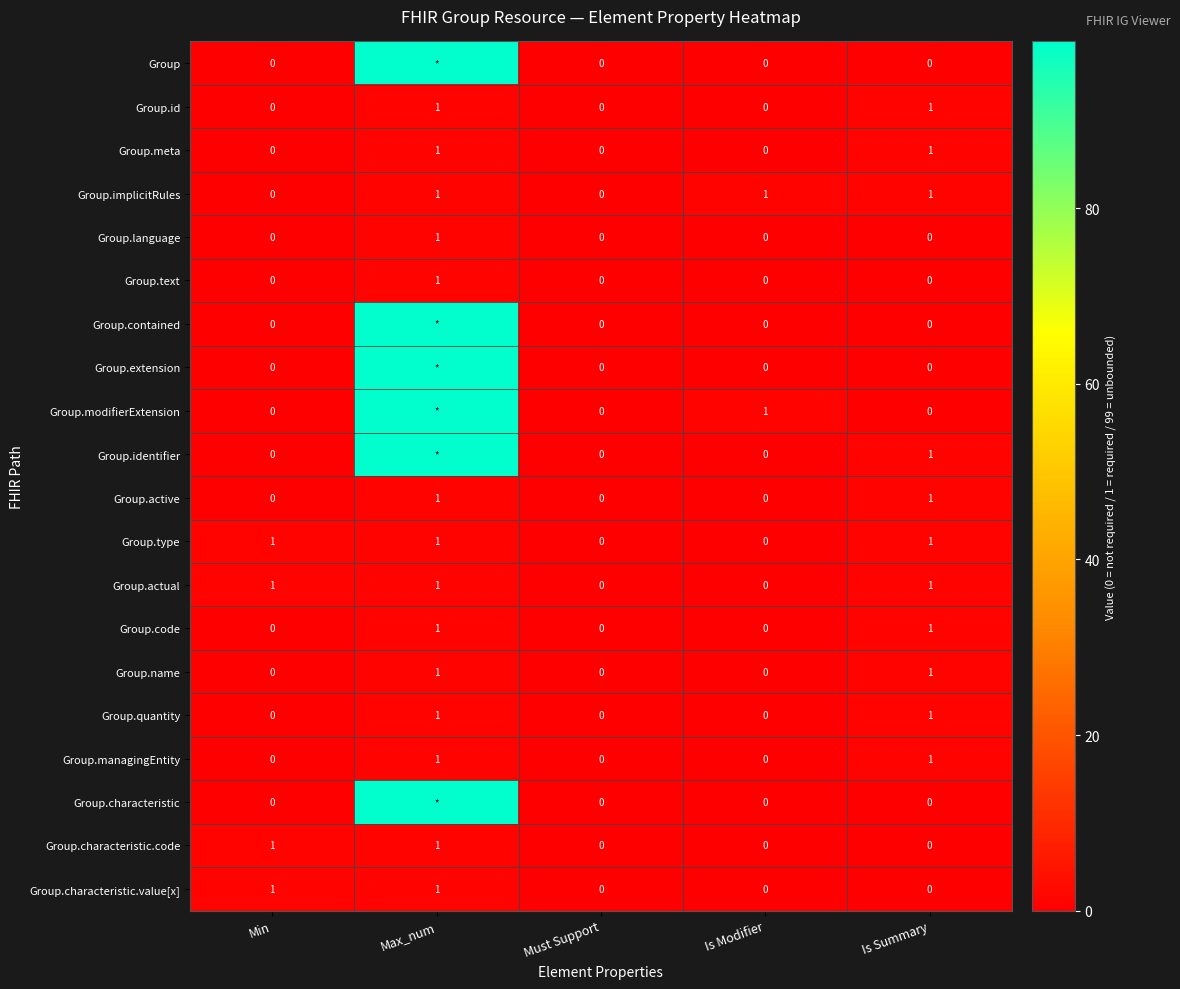

Between Min and Is Modifier, which is larger?

Min